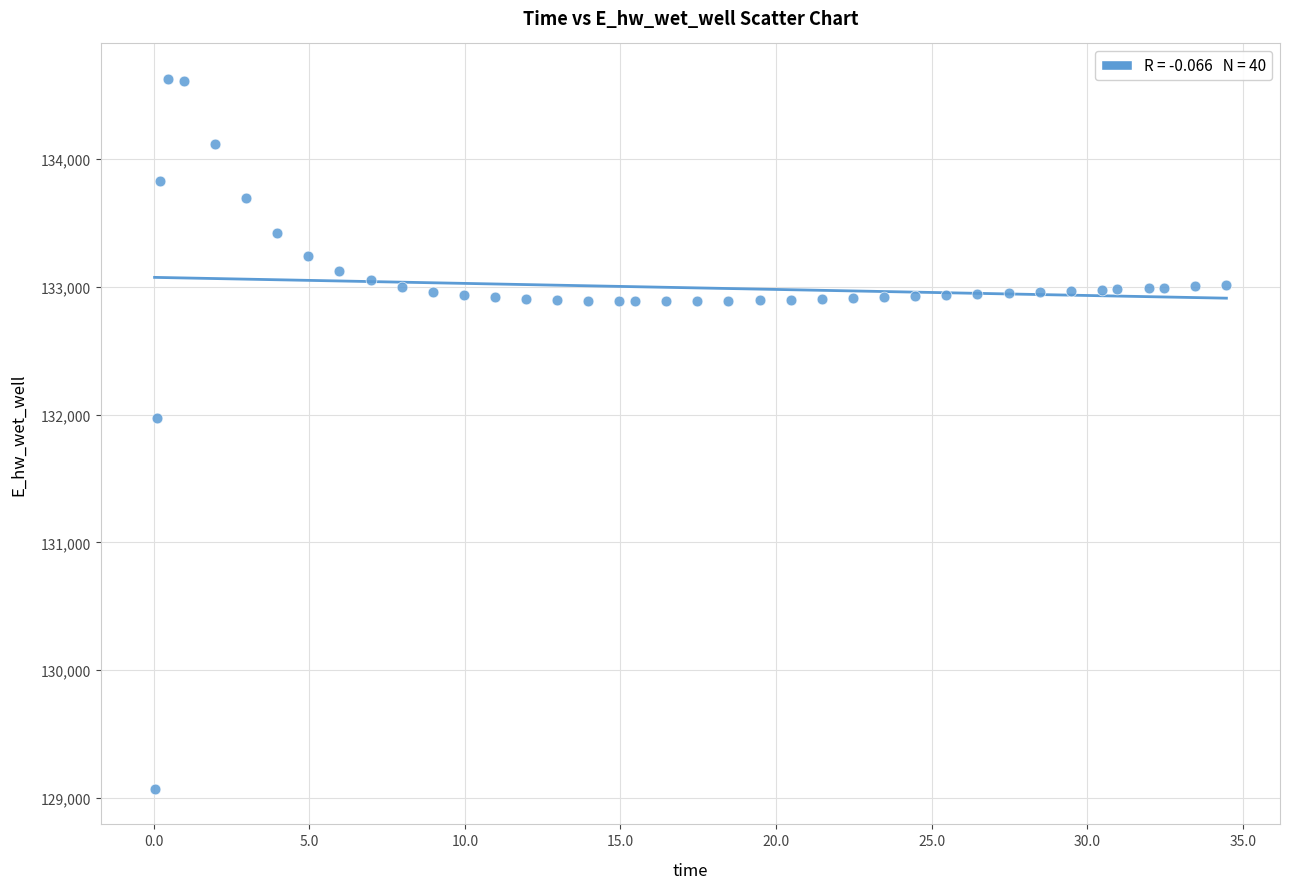

What is the range of X values (max minus min)?

34.4